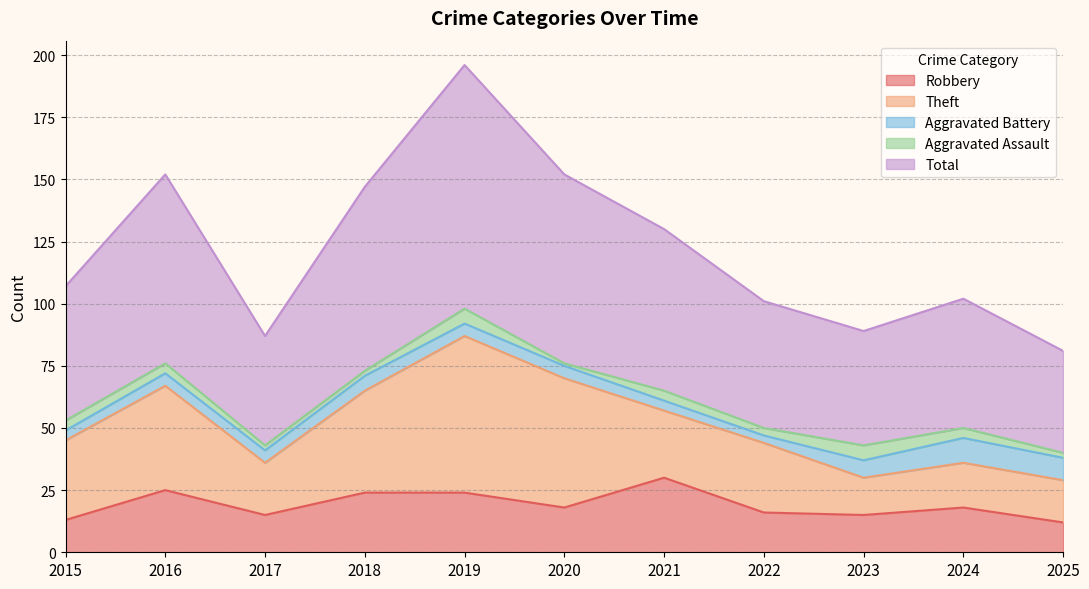

At which label does Aggravated Assault reach its minimum?

2020